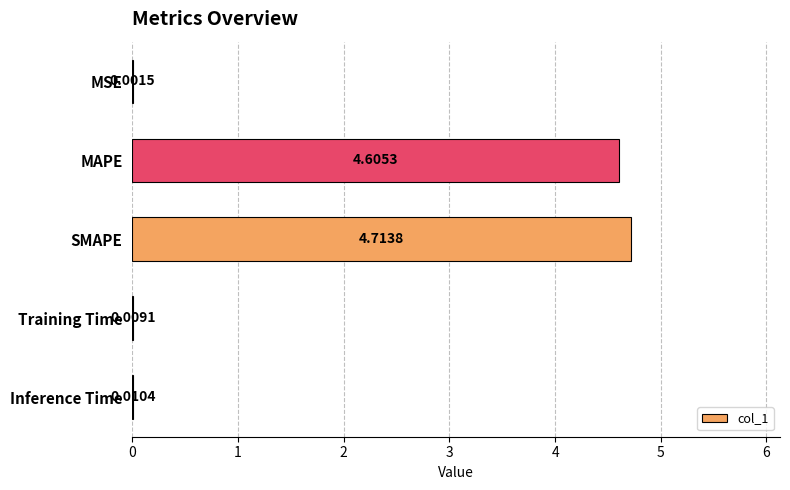

What is the sum of the values at Inference Time and SMAPE?

4.7